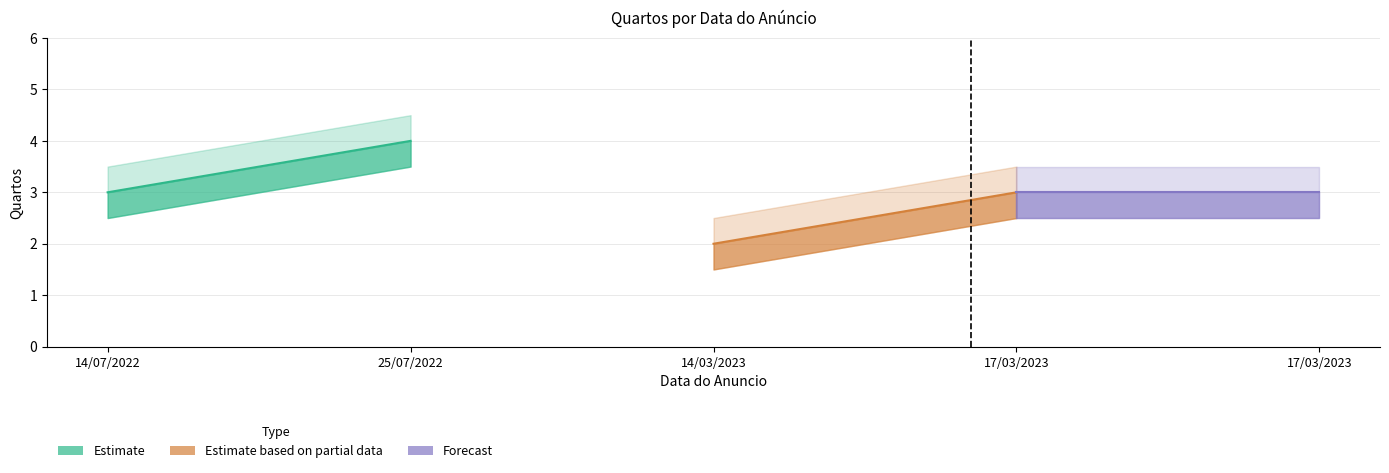

How many series are shown in this chart?

3